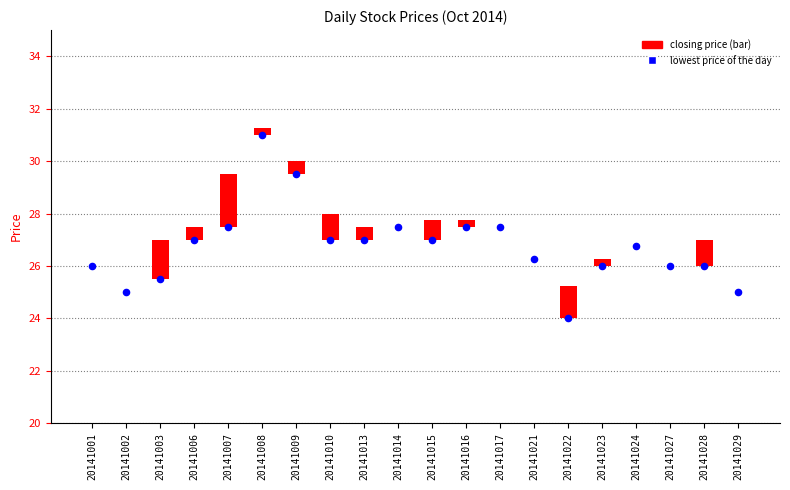

Which series has the largest Y range (max minus min)?

Lowest Price of the Day